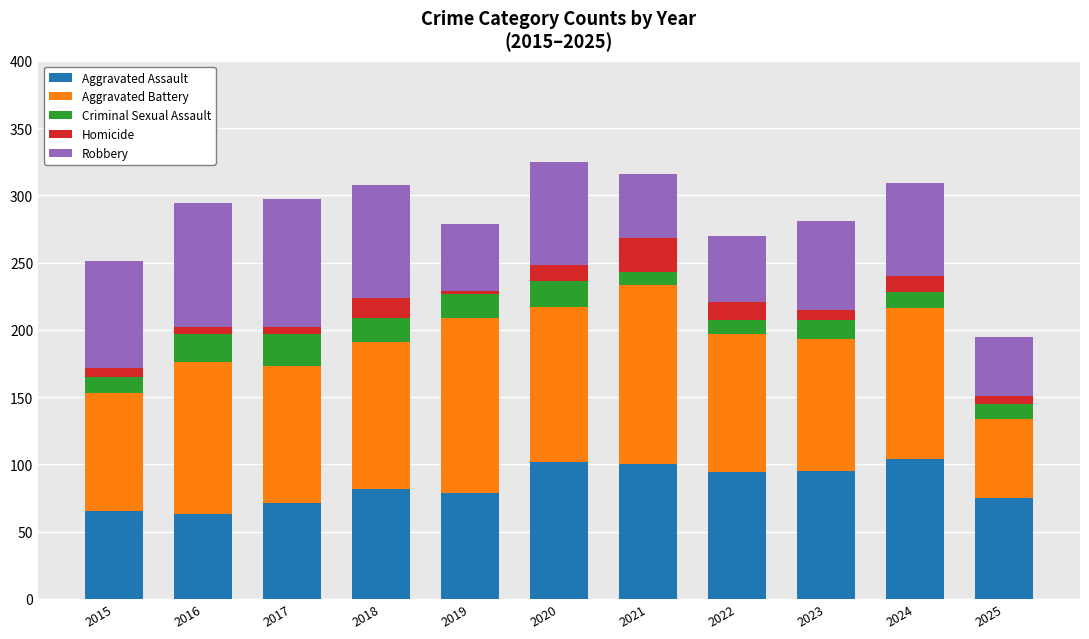

The value of Aggravated Assault at 2019 is 79. True or false?

True